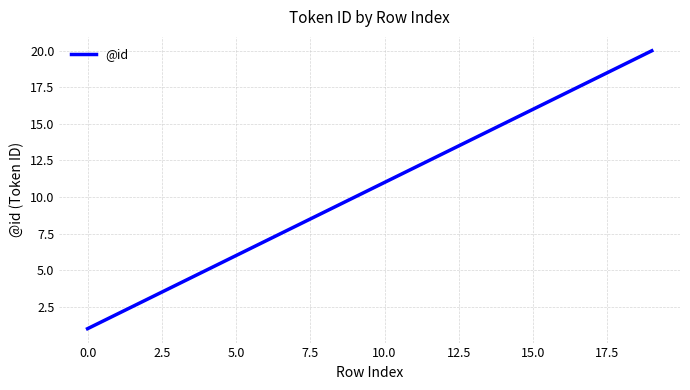

What is the maximum value shown in the chart?

20